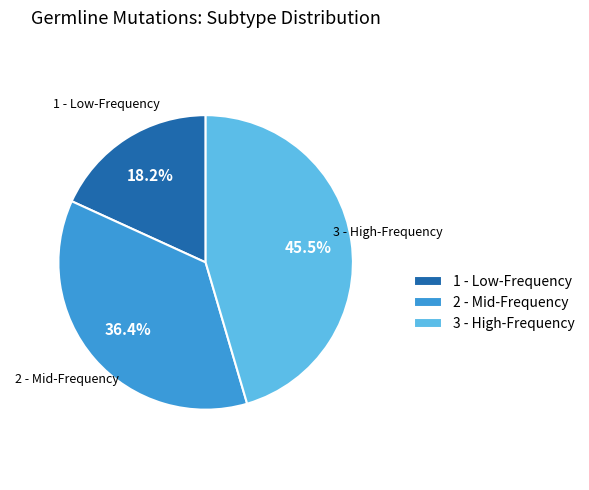

Which slice is the largest?

3 - High-Frequency